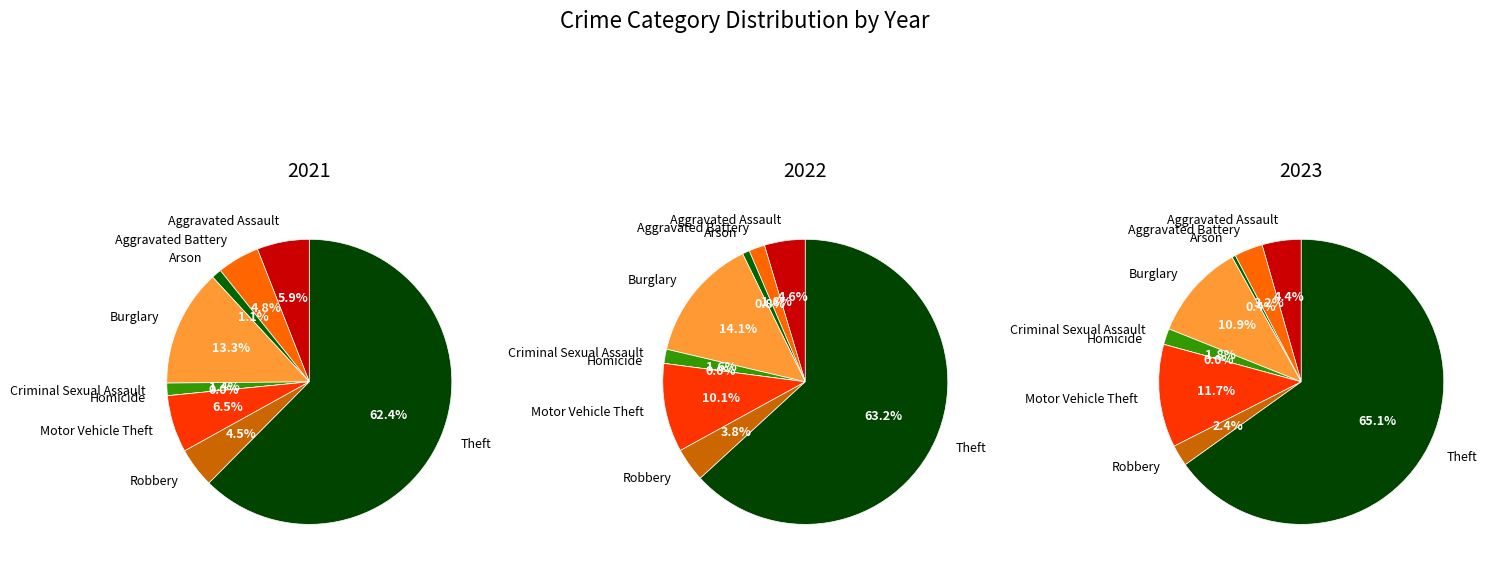

What is the largest slice in the pie chart?

Theft